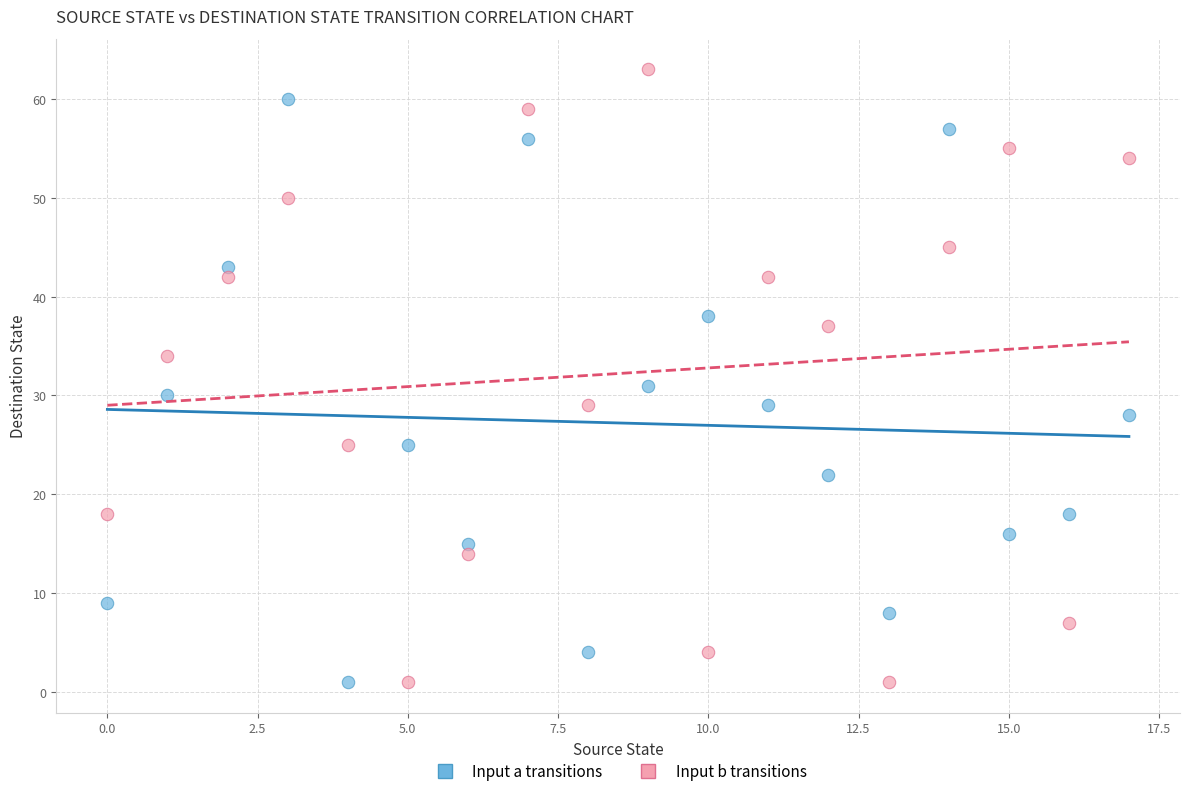

Across all series, what Y value is closest to 32?

31